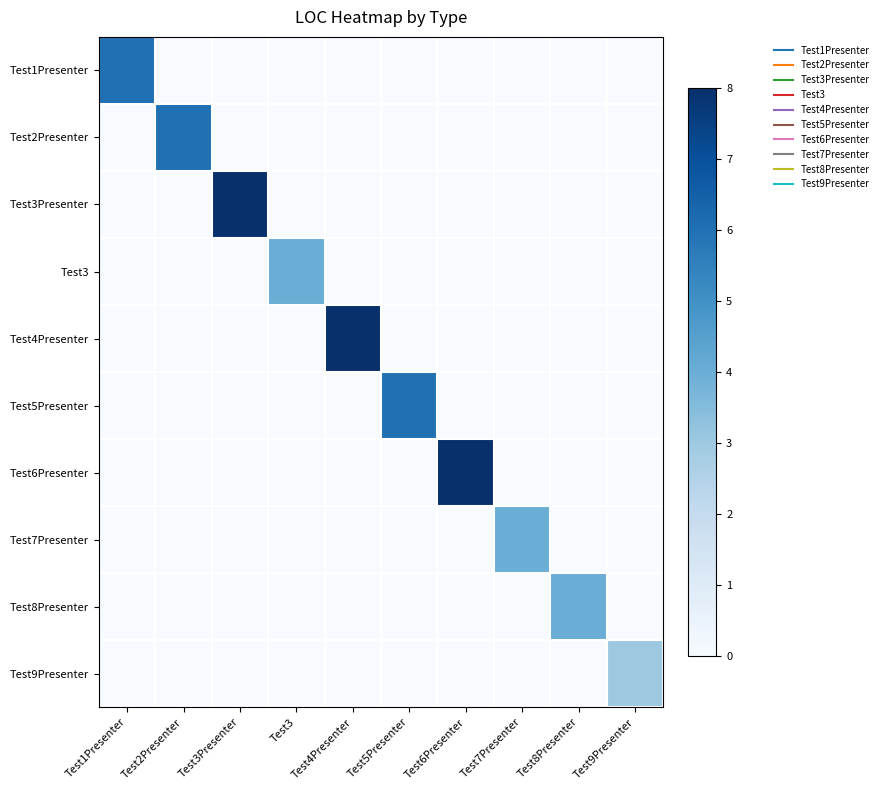

At Test8Presenter, list the series in order from smallest to largest.

Test1Presenter, Test2Presenter, Test3Presenter, Test3, Test4Presenter, Test5Presenter, Test6Presenter, Test7Presenter, Test9Presenter, Test8Presenter